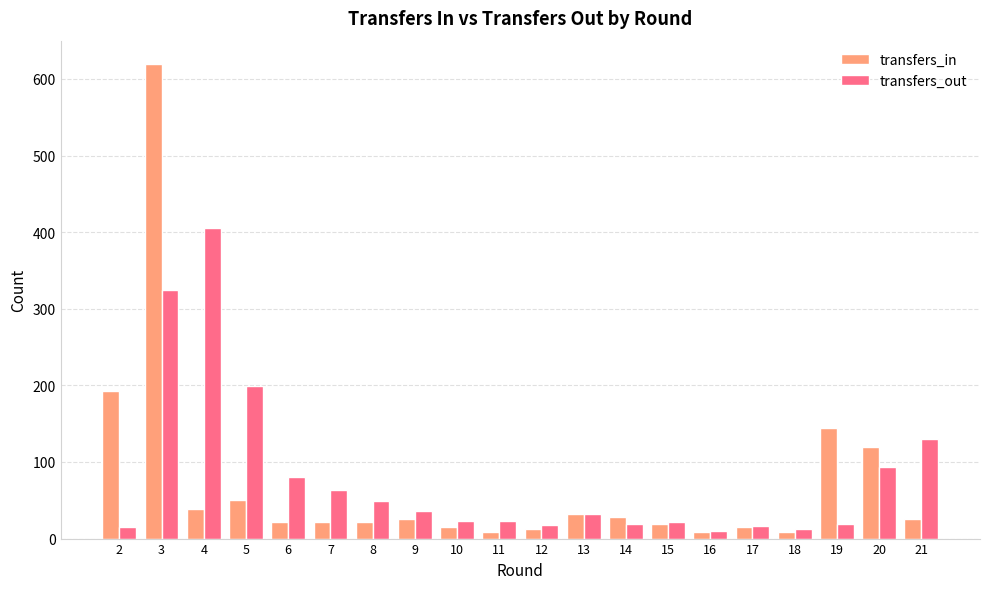

What is the value of the transfers_in bar at the 12th from the left?

32